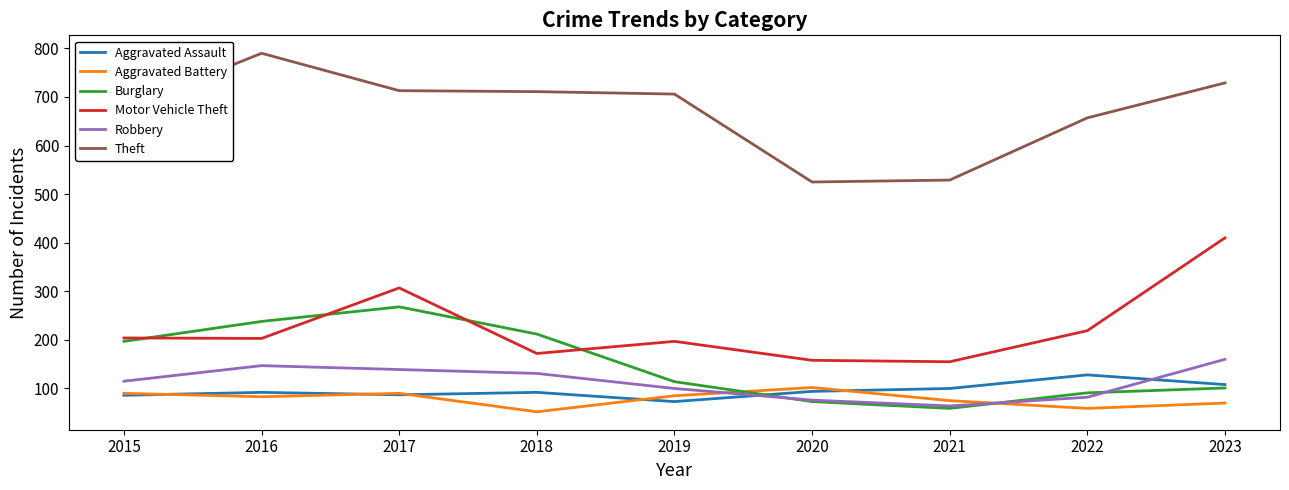

The Motor Vehicle Theft series shows 307 at 2018. True or false?

False